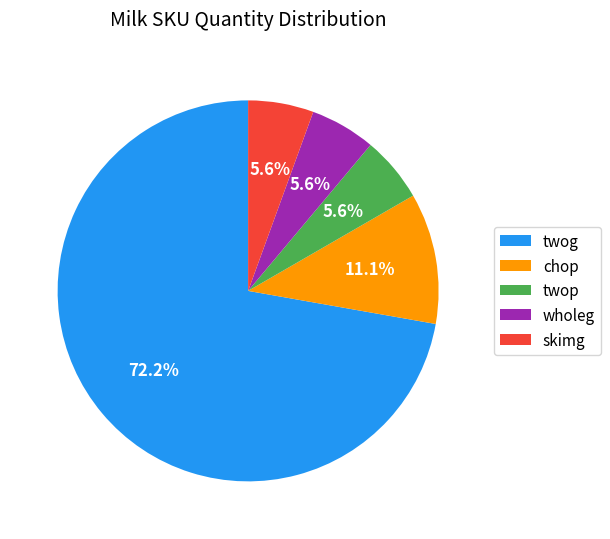

What percentage is NOT represented by twop?

94.4%